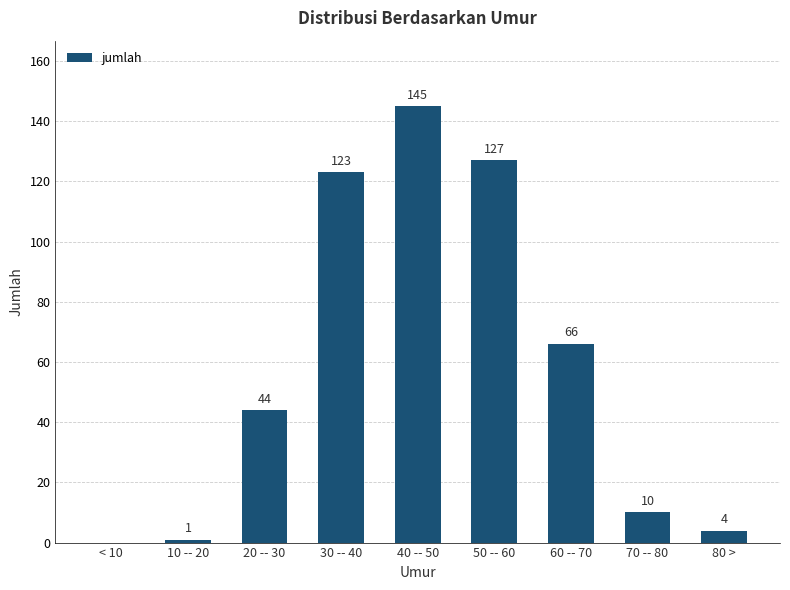

Reading left to right, list all the values displayed in this chart.

< 10=0	10 -- 20=1	20 -- 30=44	30 -- 40=123	40 -- 50=145	50 -- 60=127	60 -- 70=66	70 -- 80=10	80 >=4